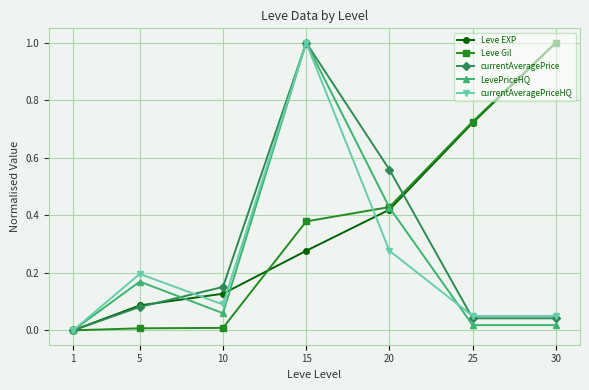

At which category is the sum across all series the highest?

15